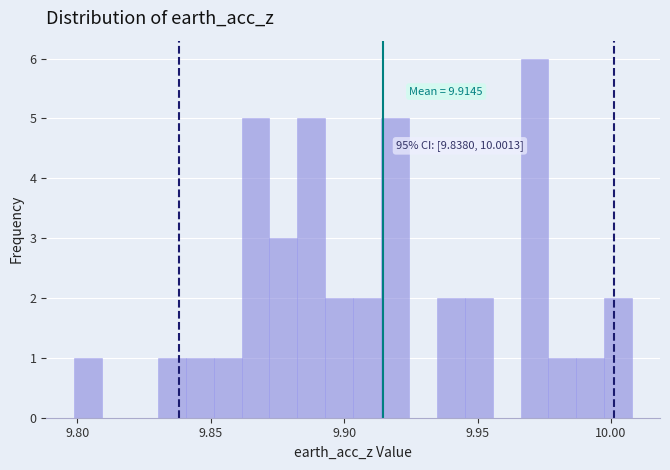

Read against the x-axis, roughly where is the centre of the tallest bar?

9.970